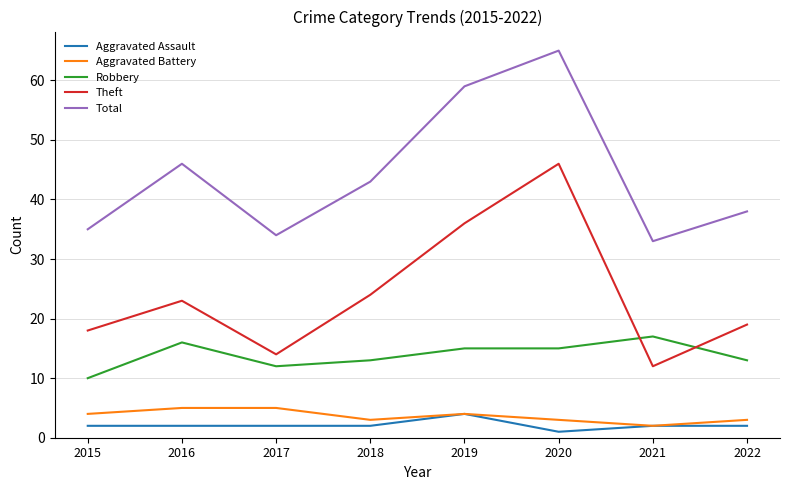

Count the number of data series in this chart.

5